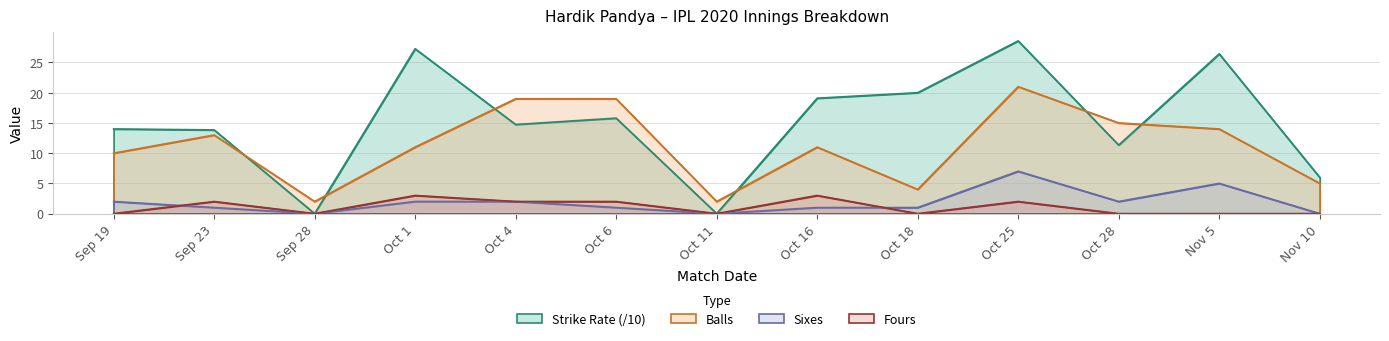

Does the chart have visible grid lines?

Yes